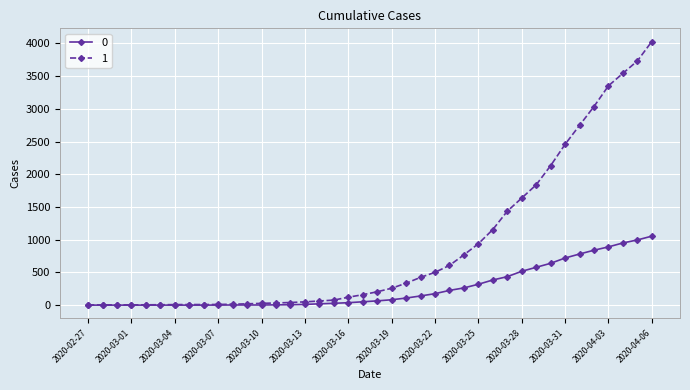

What is the difference between the second highest and minimum values in the 0 series?

996